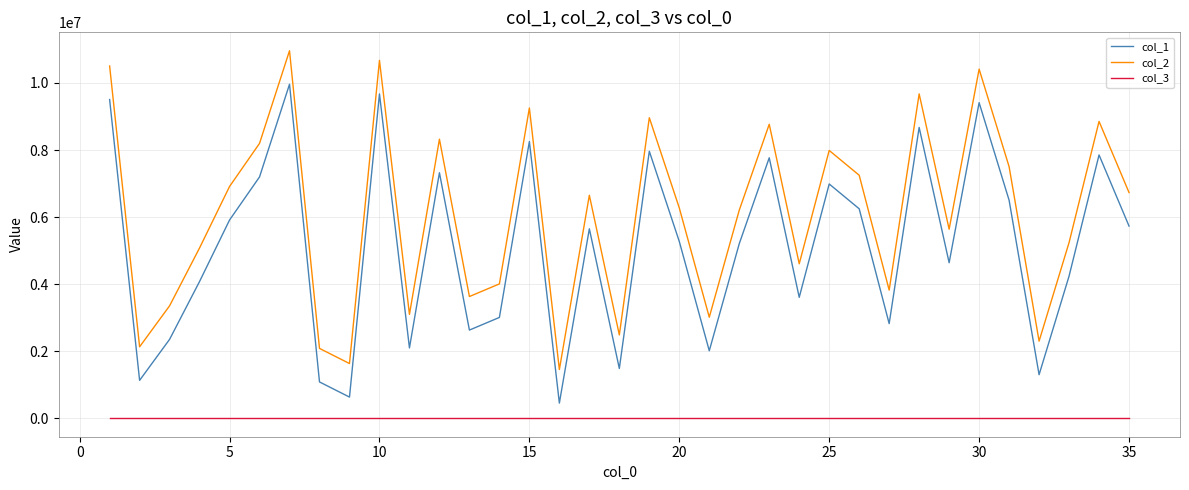

True or false: col_2 and col_3 cross at least once.

False